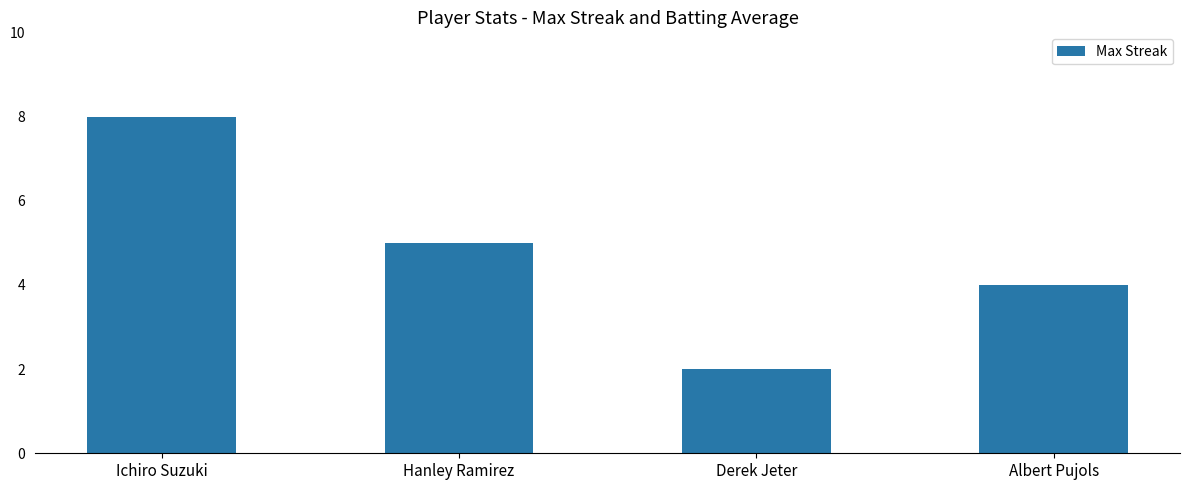

What position from the right is Derek Jeter?

2